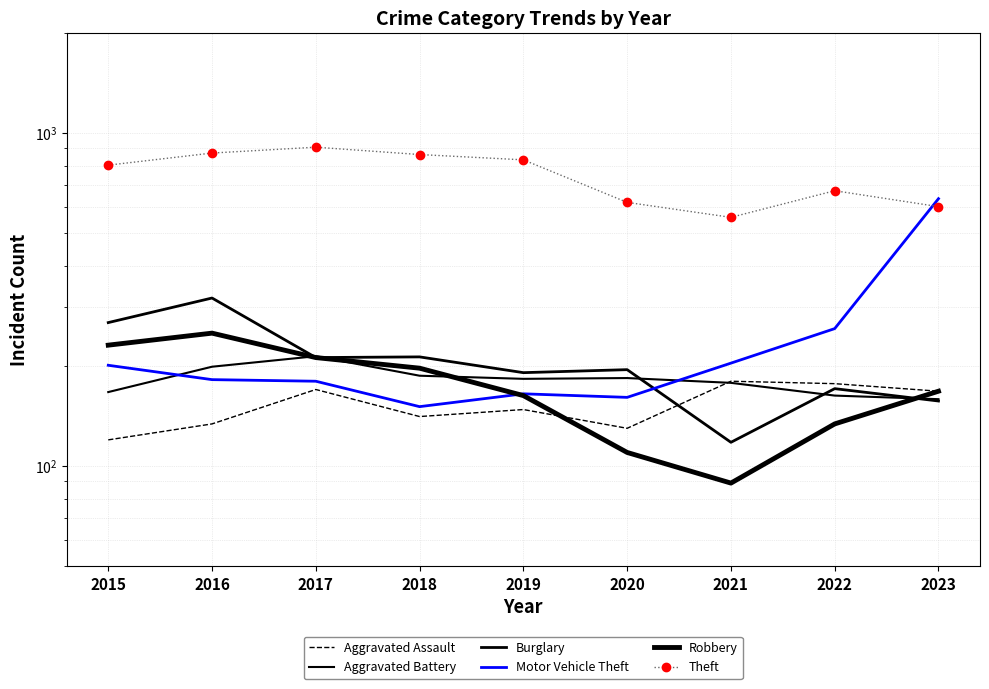

Read the Burglary value at 2019.

191